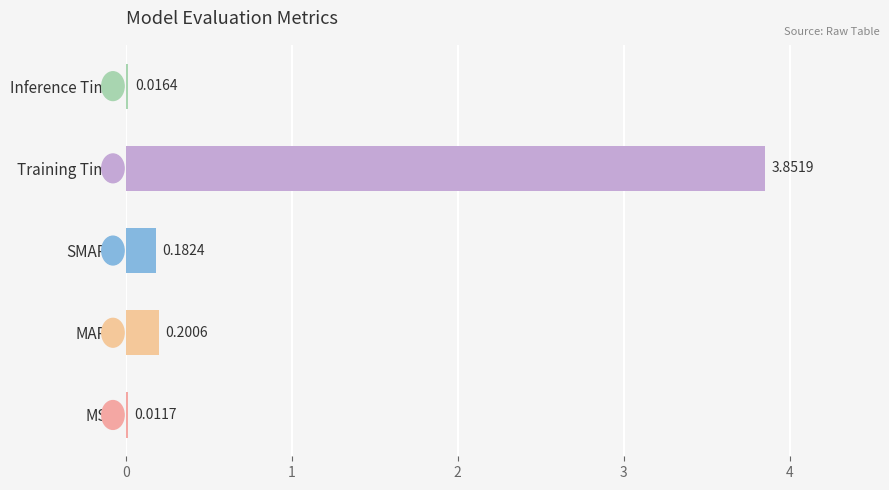

Which label corresponds to the largest value in the chart?

Training Time